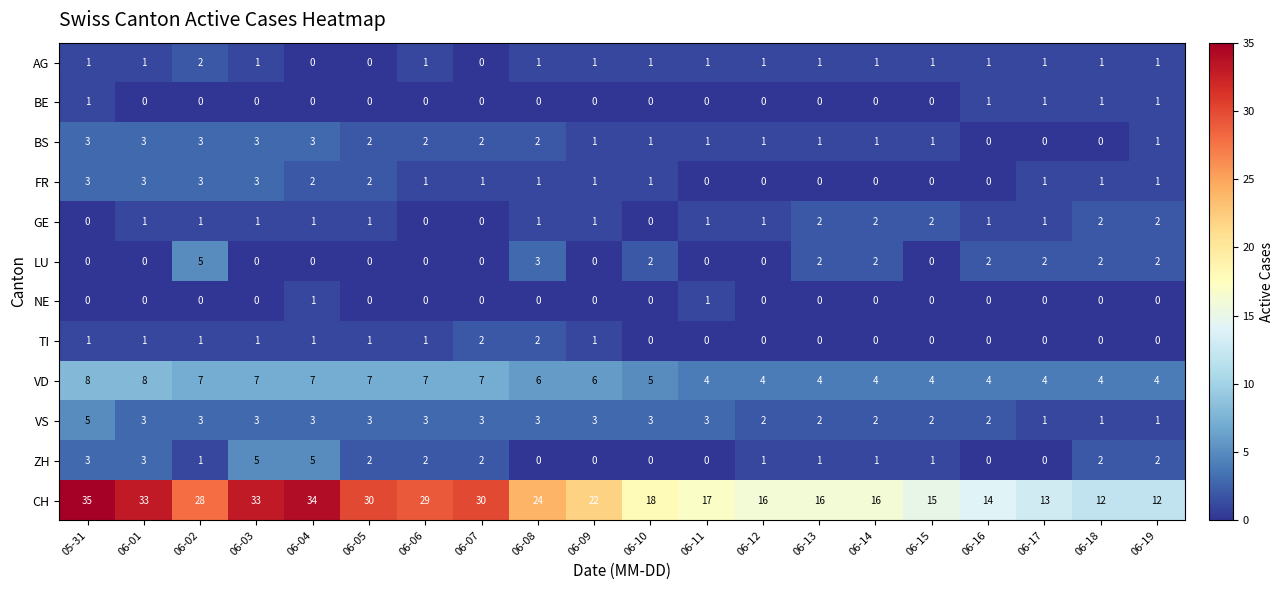

Which series has the largest range (max minus min)?

CH